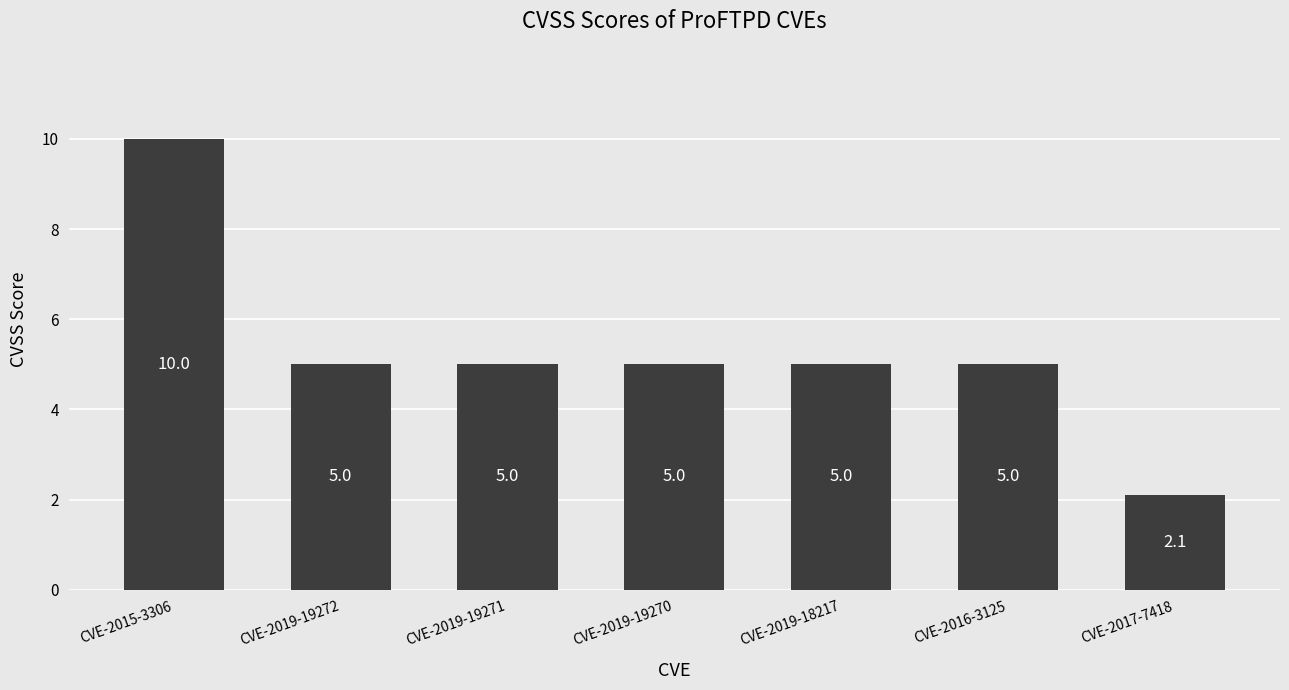

Which has a higher value, CVE-2017-7418 or CVE-2015-3306?

CVE-2015-3306